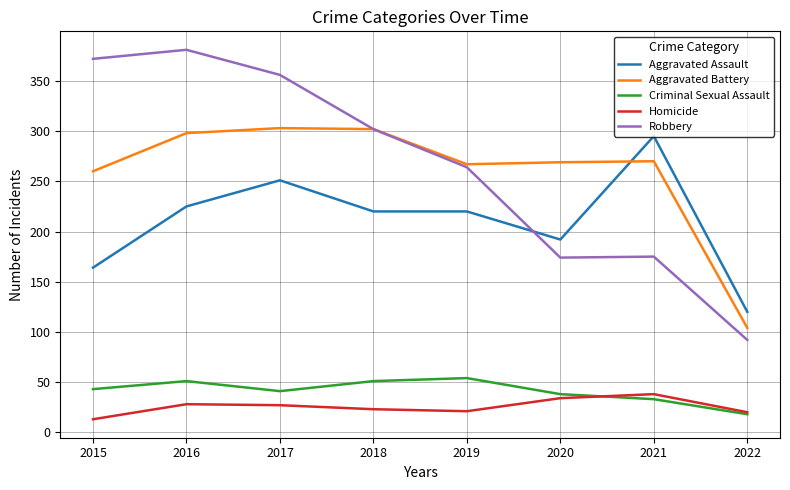

How many lines are shown in the chart?

5